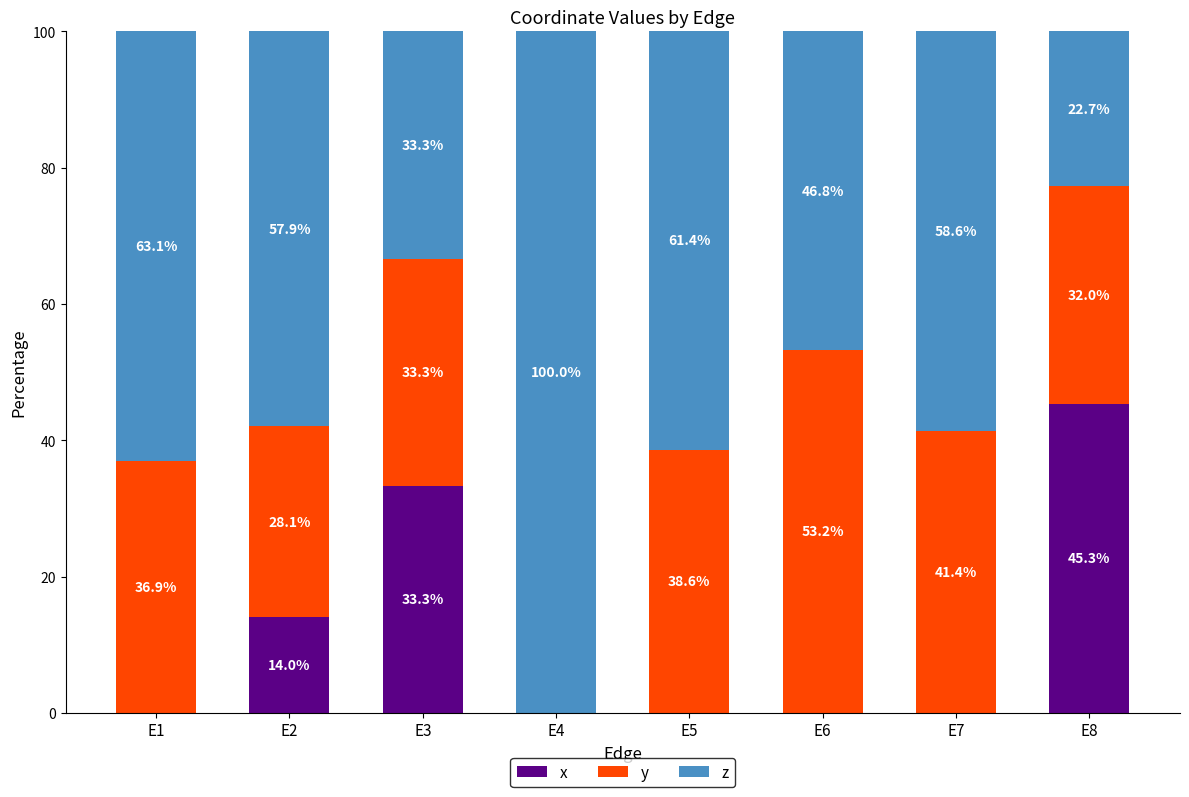

At which label does x reach its peak?

E8